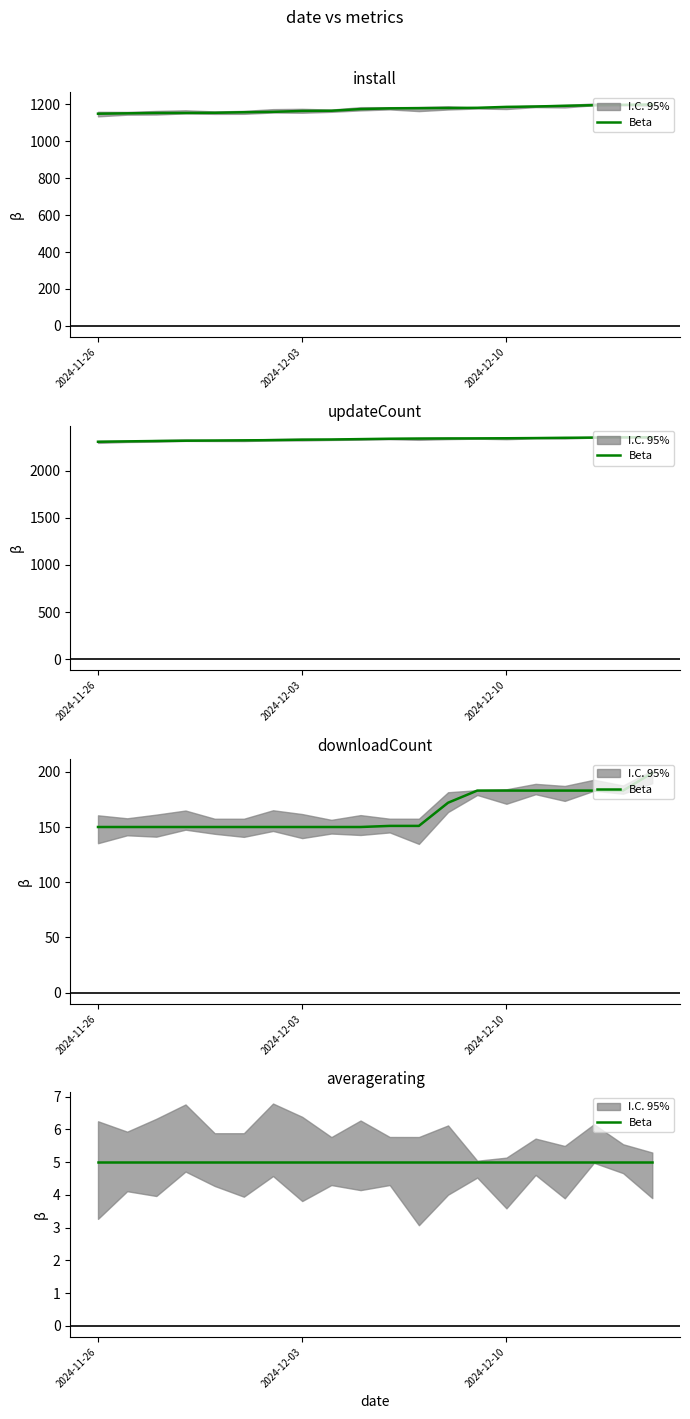

What position from the right is 2024-12-06?

10